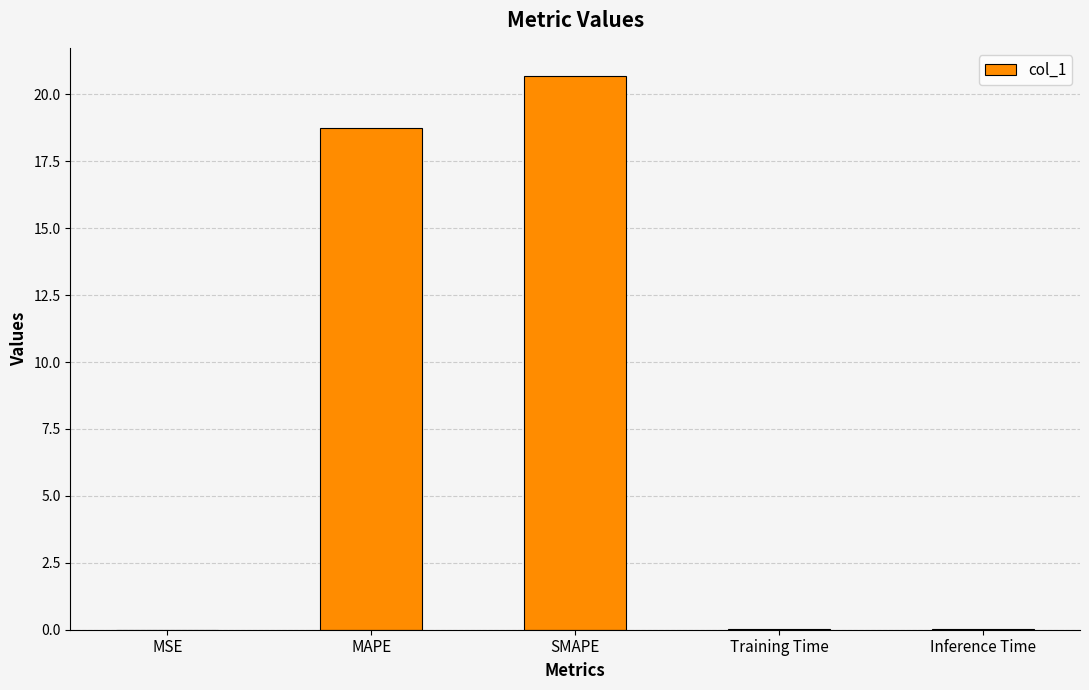

What is the change in value from MAPE to SMAPE?

+1.9